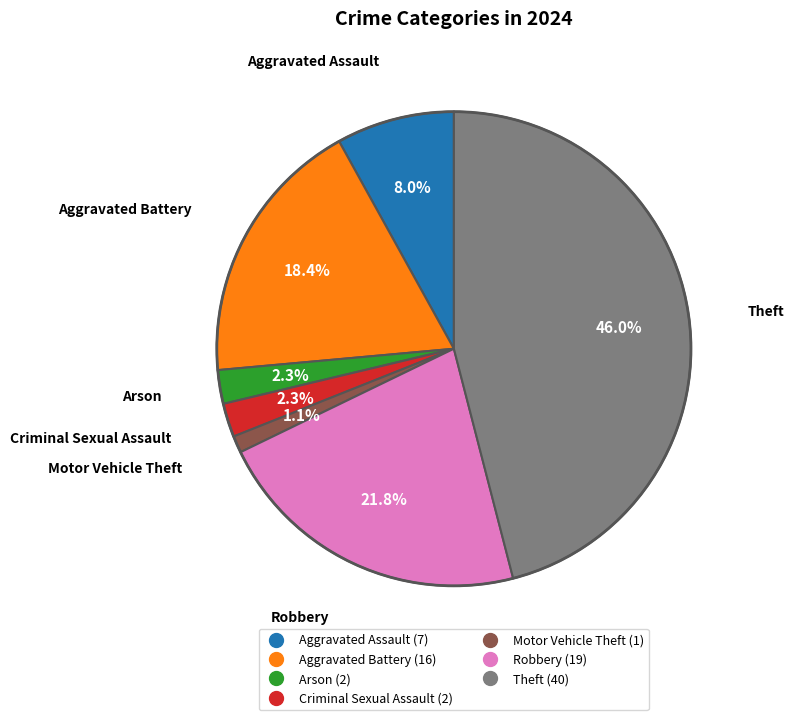

Is there any slice that represents more than half of the pie?

No